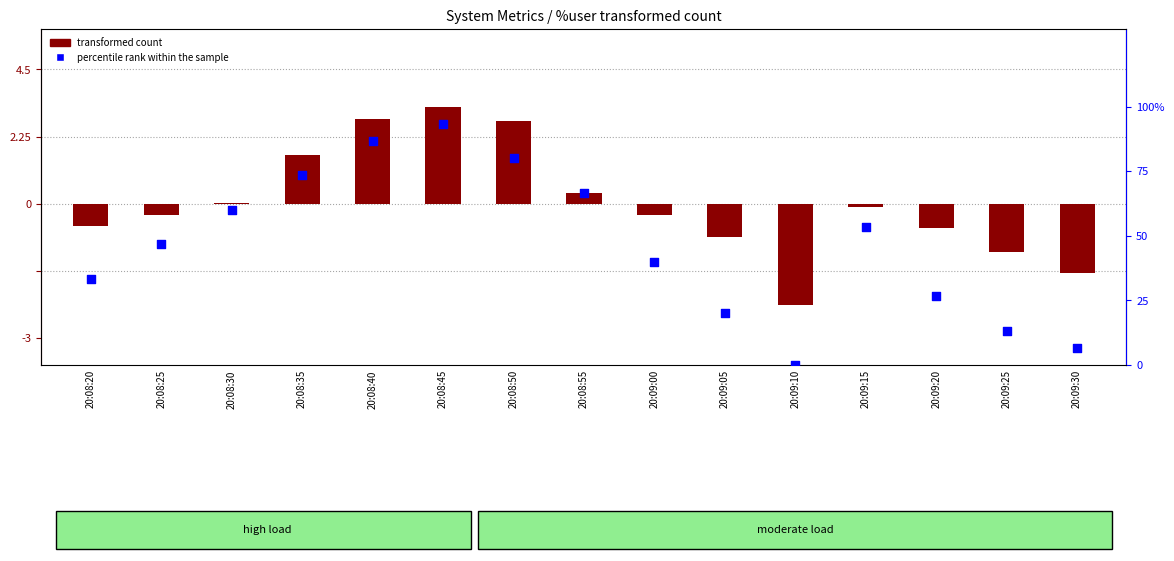

Which series contains the highest Y value?

percentile rank within the sample